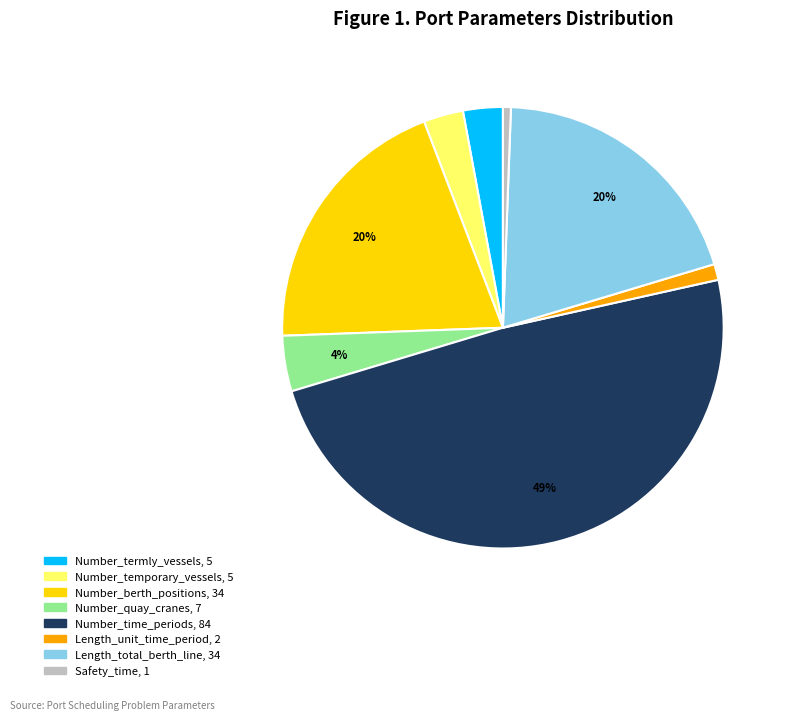

To the nearest percent, what percentage of the pie is Number_time_periods?

49%